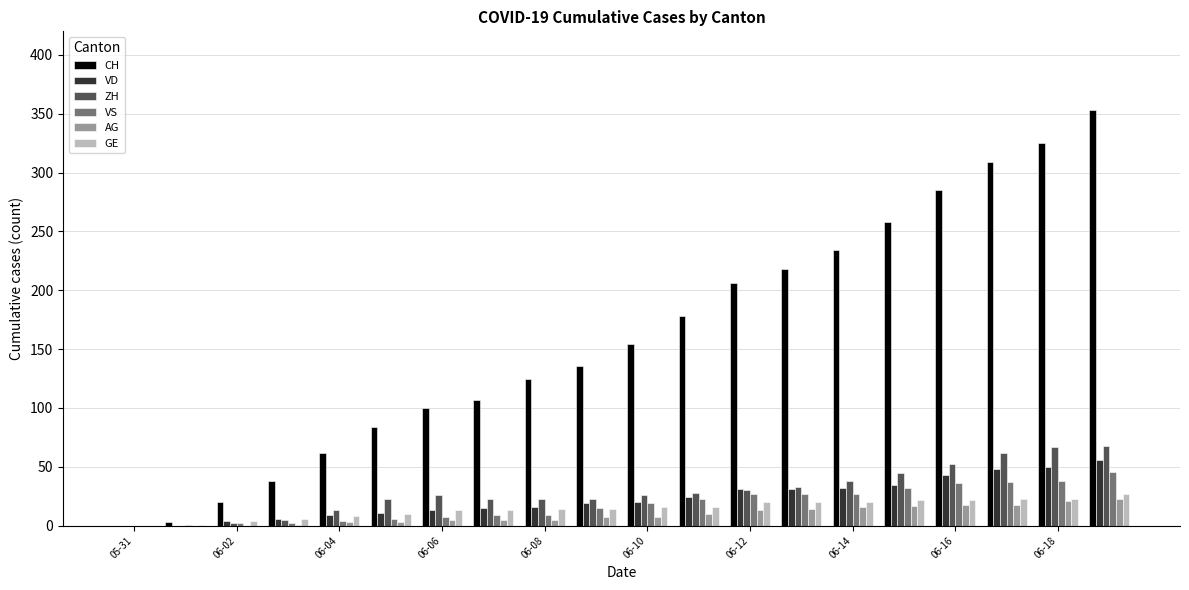

Which series has the largest total across all categories?

CH